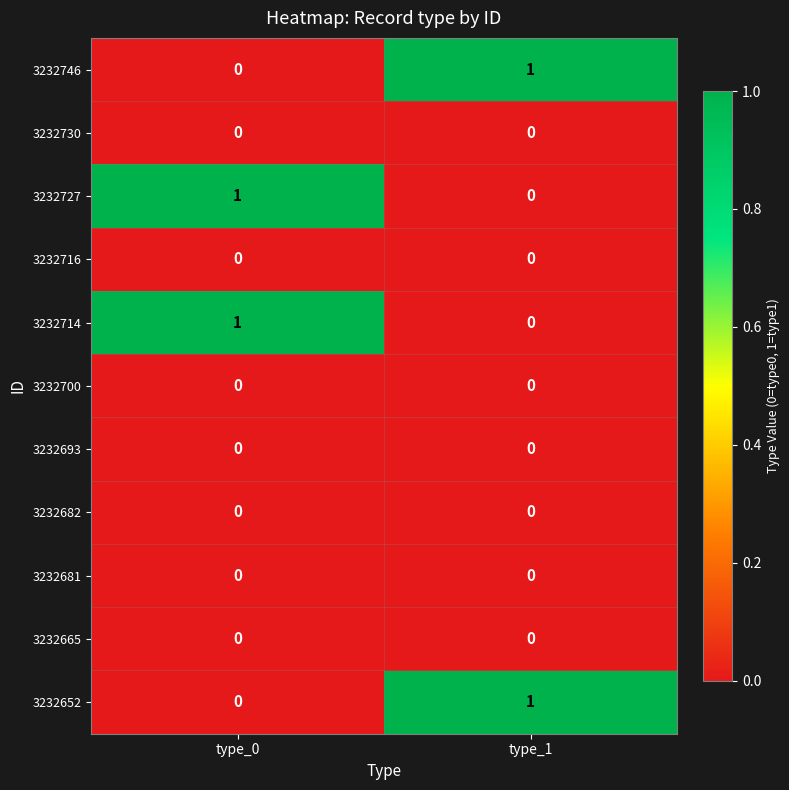

At which label does 3232746 reach its peak?

type_1